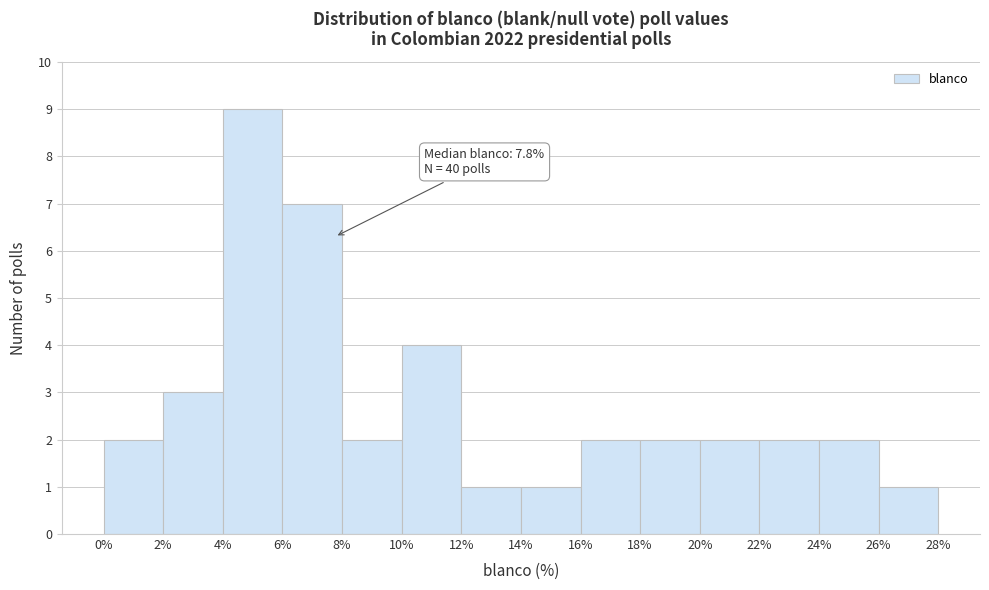

Over which range of the x-axis is the bar tallest?

4% to 6%